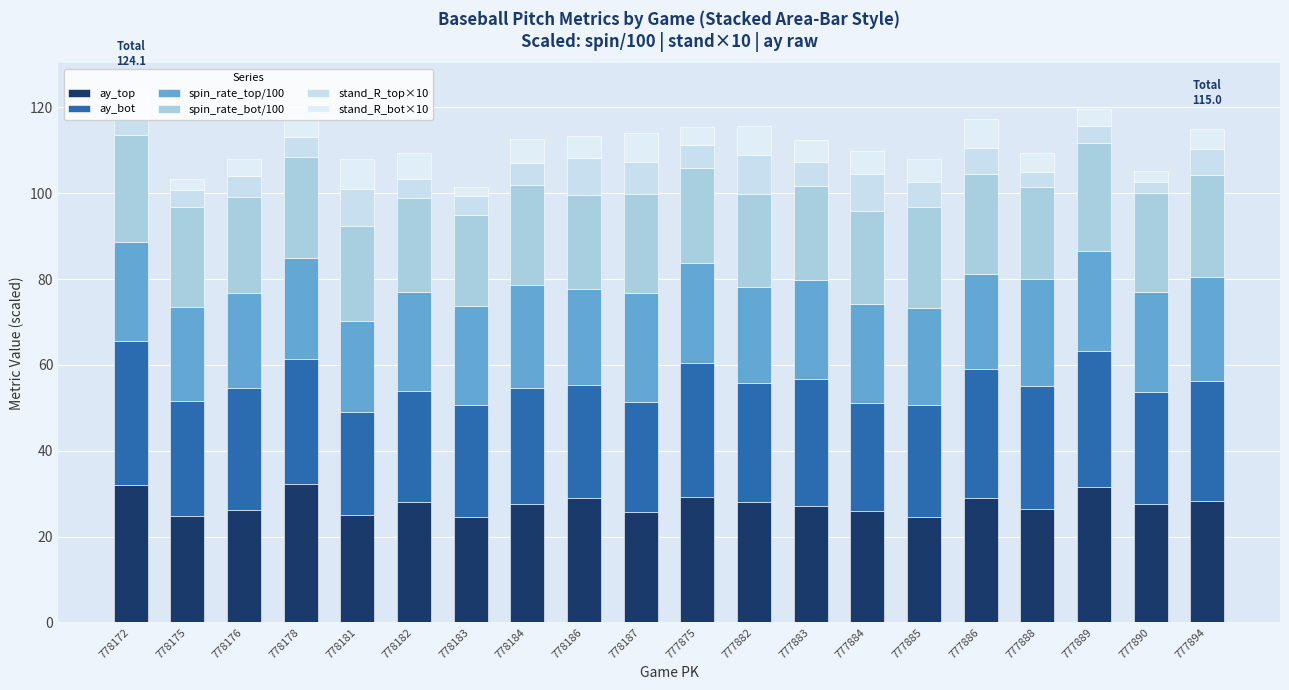

Which series has the largest total across all categories?

ay_bot